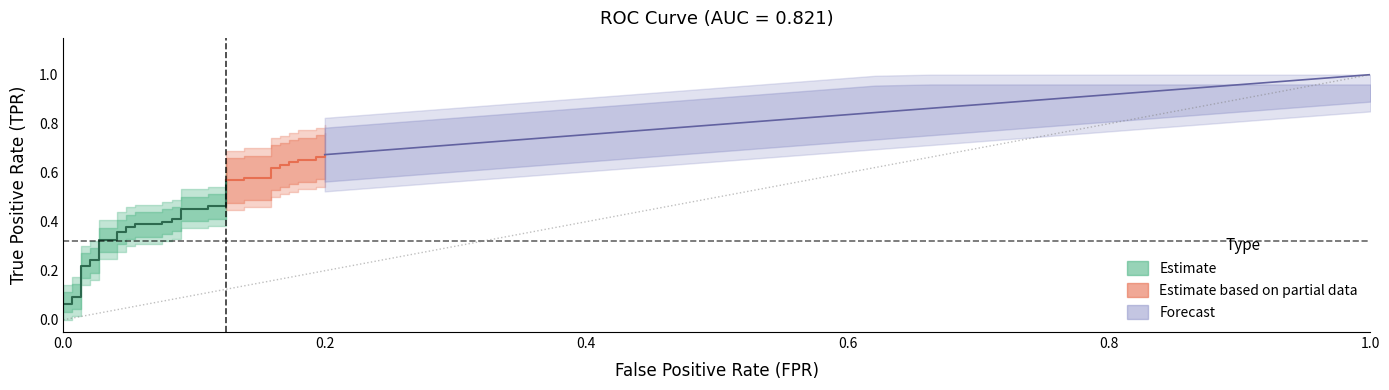

What is the total value across all series at 3?

0.1